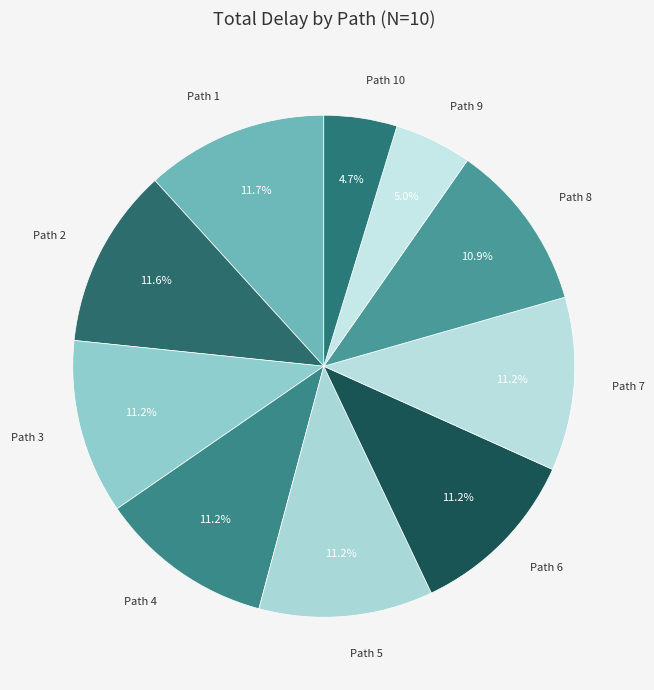

Which slice is the smallest?

Path 10